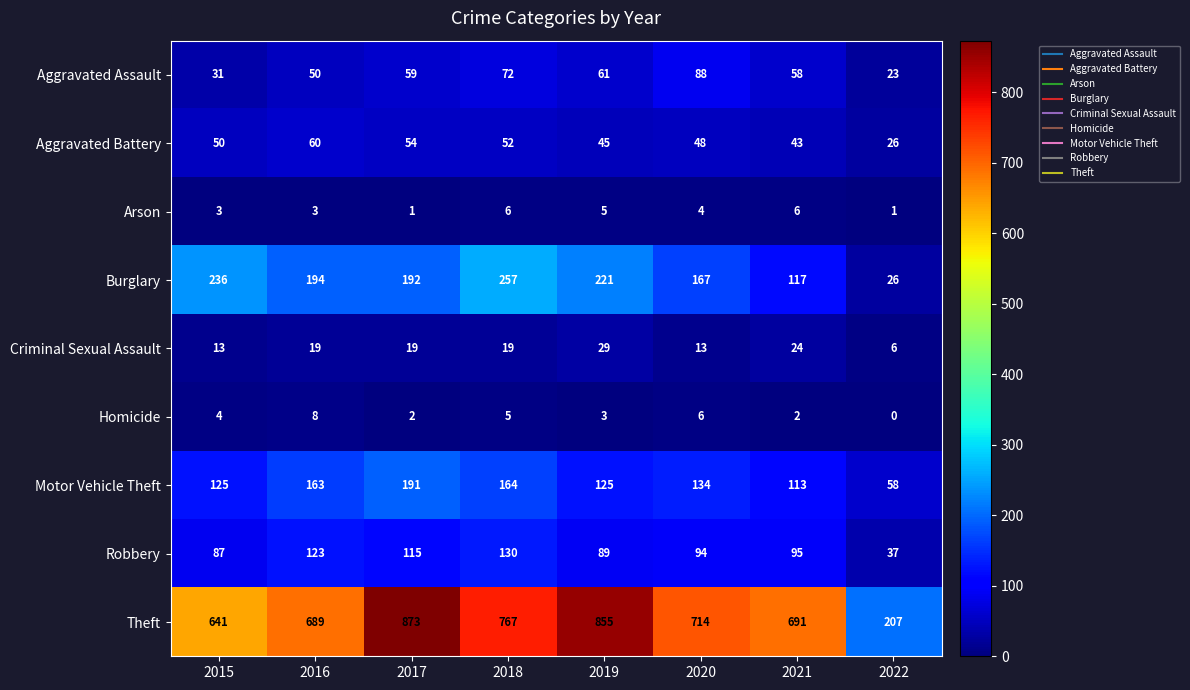

What is the average value of the Aggravated Assault series?

55